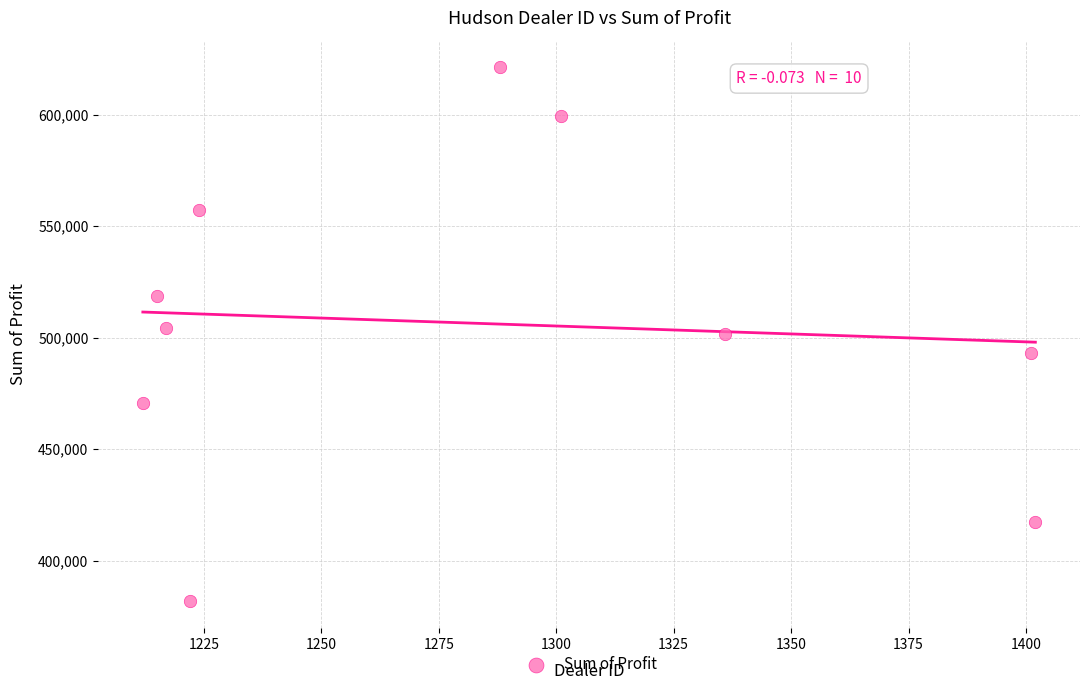

What is the average X value?

1281.8